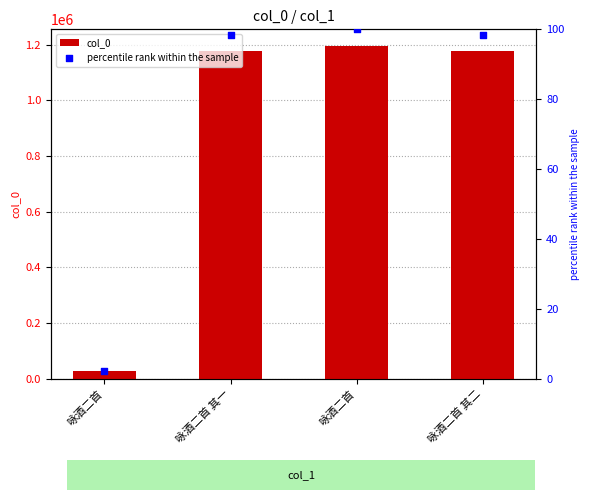

At which category is the sum across all series the highest?

咏酒二首